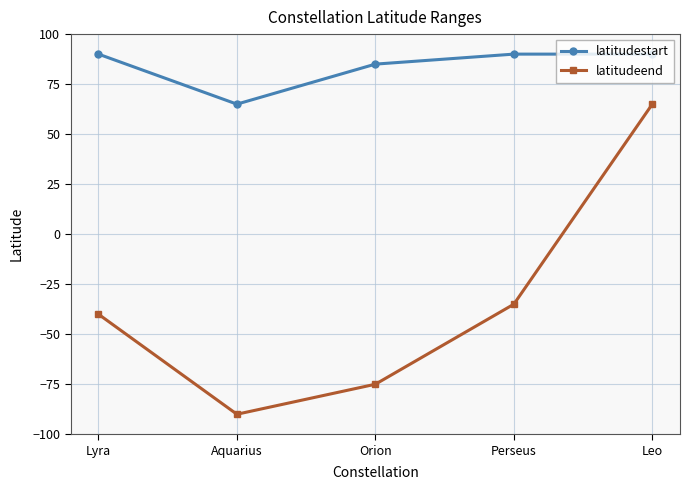

What is the label of the 2nd point from the left?

Aquarius